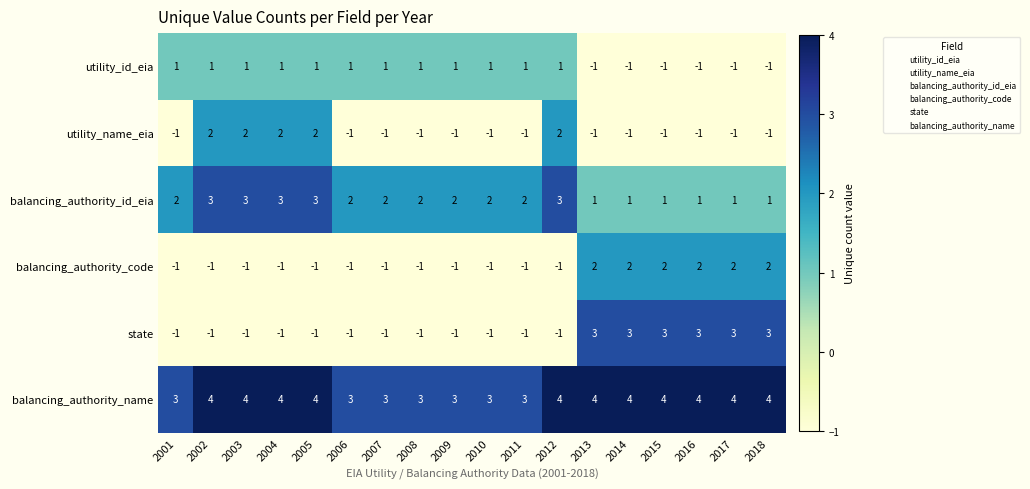

What is the difference between the highest and lowest values at 2003?

5